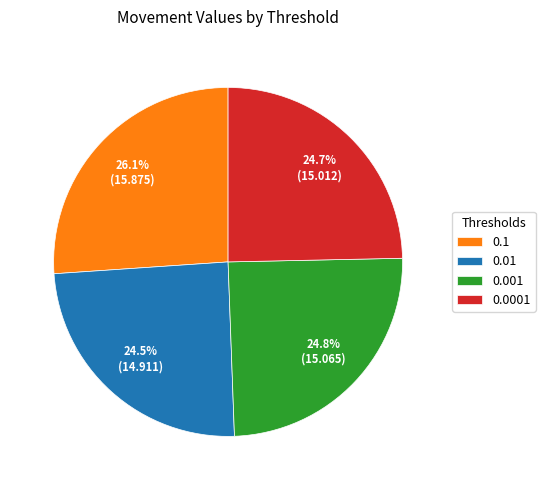

The 0.0001 slice represents 25% of the pie. True or false?

True